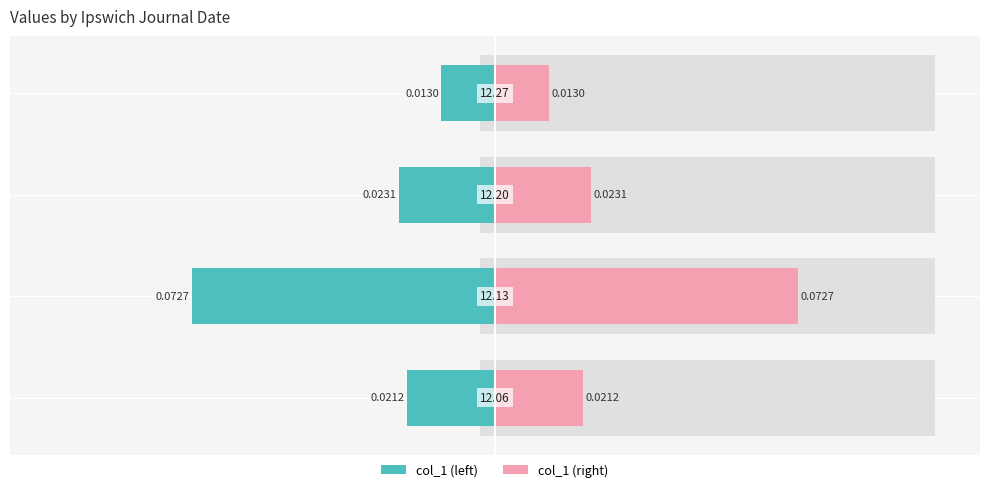

The value of col_1 (right) at 3 is 0.0. True or false?

True